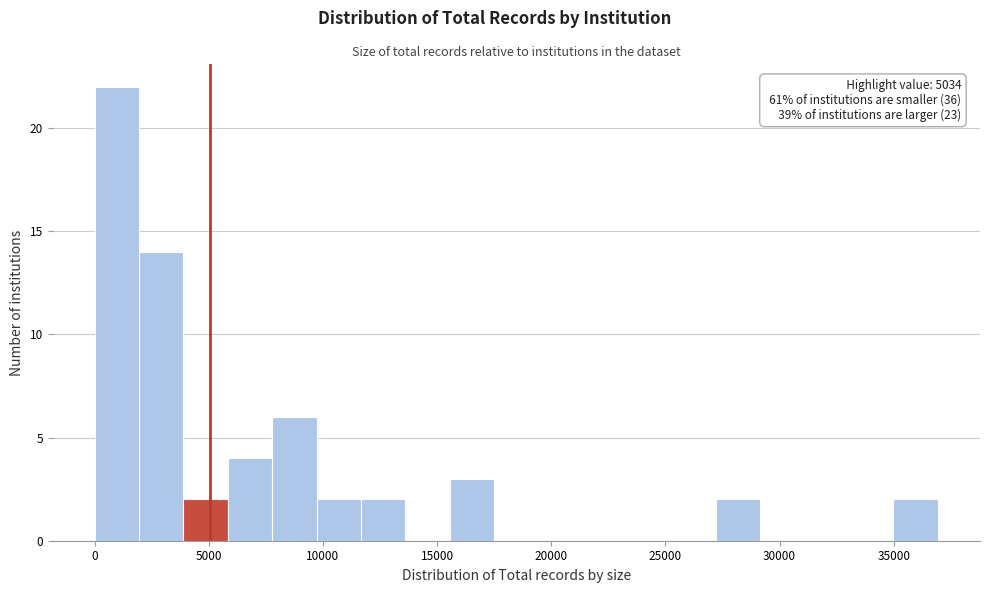

Read against the x-axis, roughly where is the centre of the tallest bar?

1000